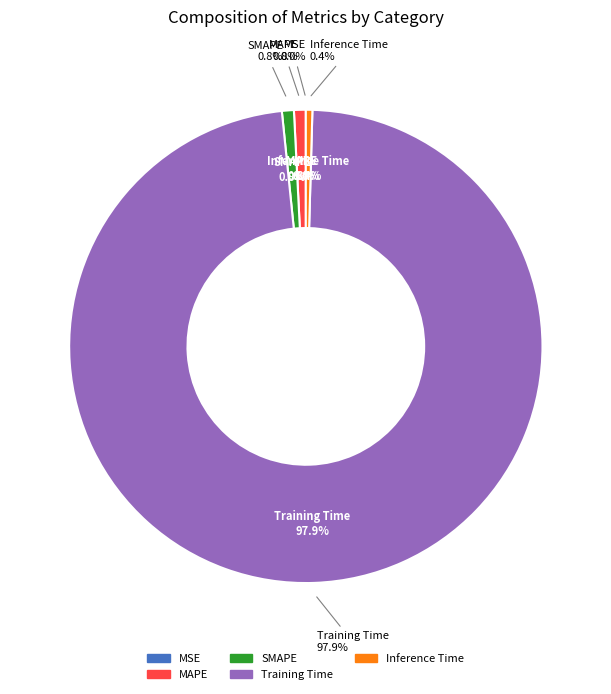

Which slice is the largest?

Training Time